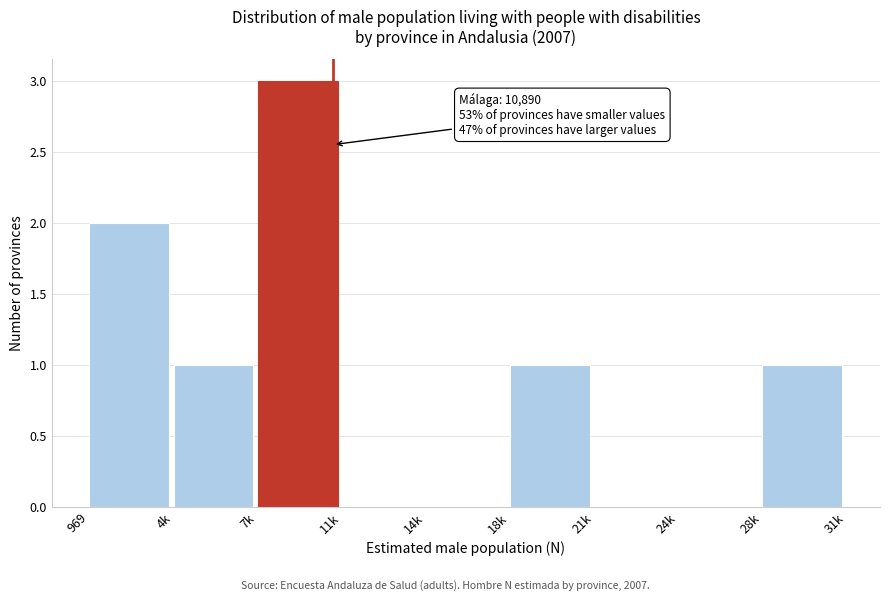

Reading left to right, list all the values displayed in this chart.

969=2	4k=1	7k=3	11k=0	14k=0	18k=1	21k=0	24k=0	28k=1